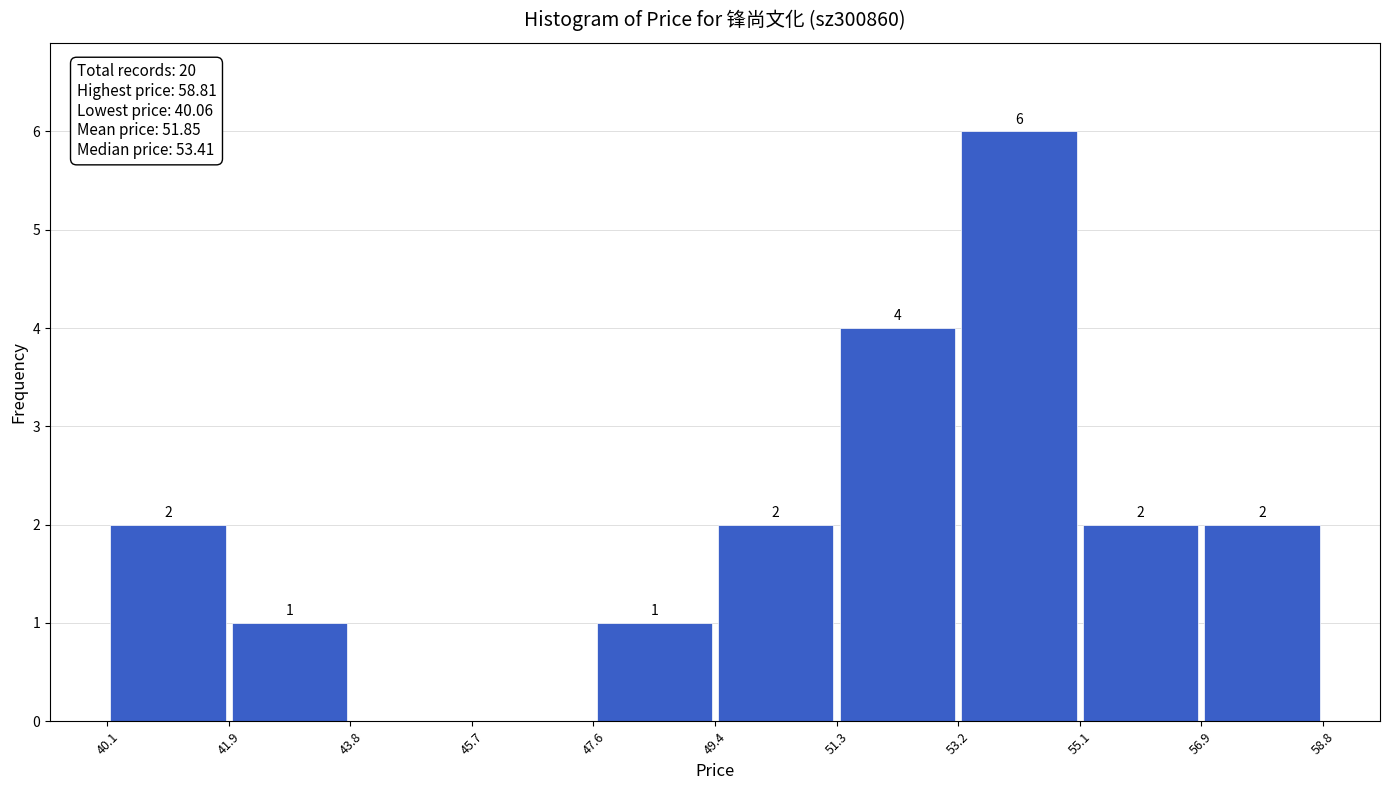

Which range on the x-axis has the tallest bar?

53.2 to 55.1